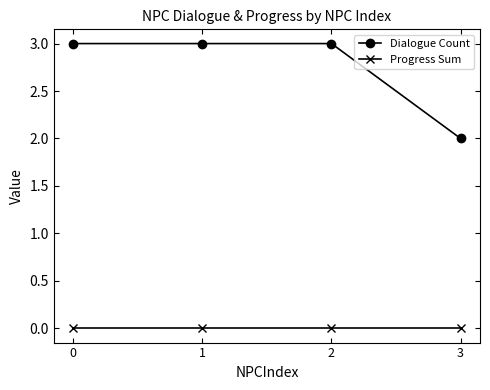

How many lines are shown in the chart?

2